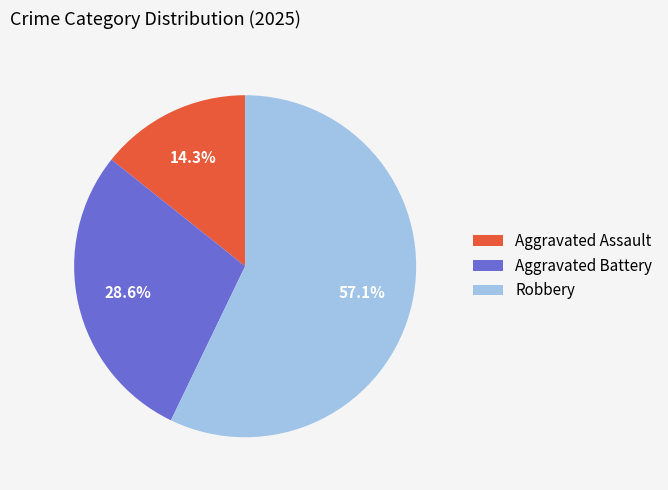

Rank the categories by value from highest to lowest.

Robbery, Aggravated Battery, Aggravated Assault